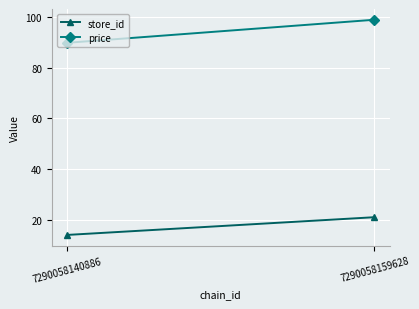

What is the highest value of the price series?

99.0